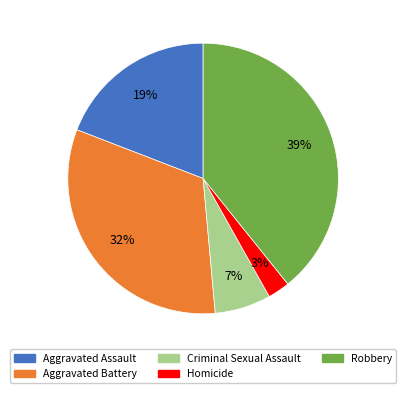

Is the sum of Robbery and Aggravated Assault greater than half?

Yes